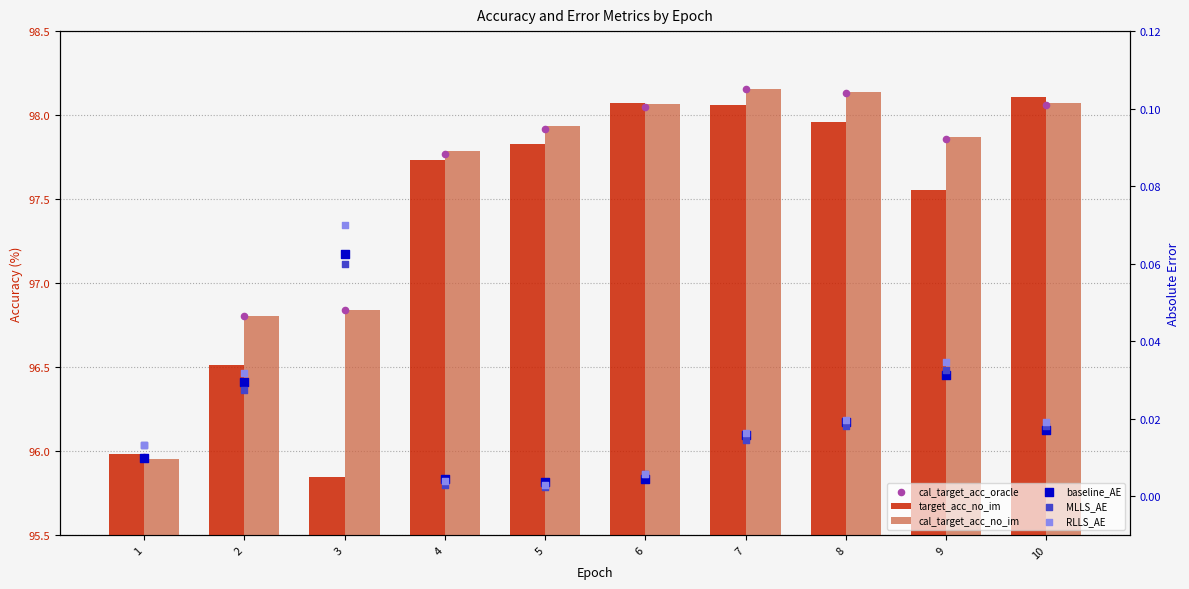

Which series reaches the minimum Y coordinate?

MLLS_AE